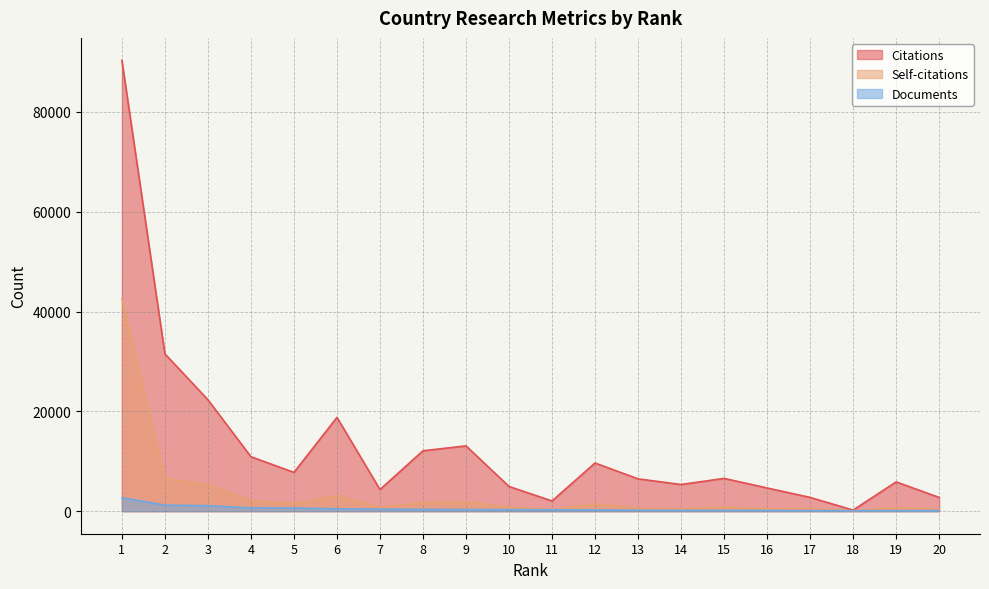

At which label does Documents first exceed 307?

1